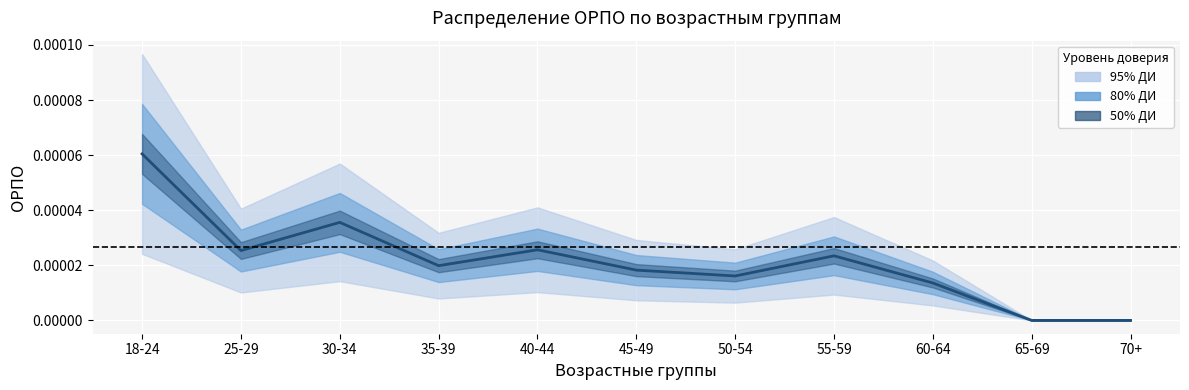

Where is the data nearest to the value 0?

65-69